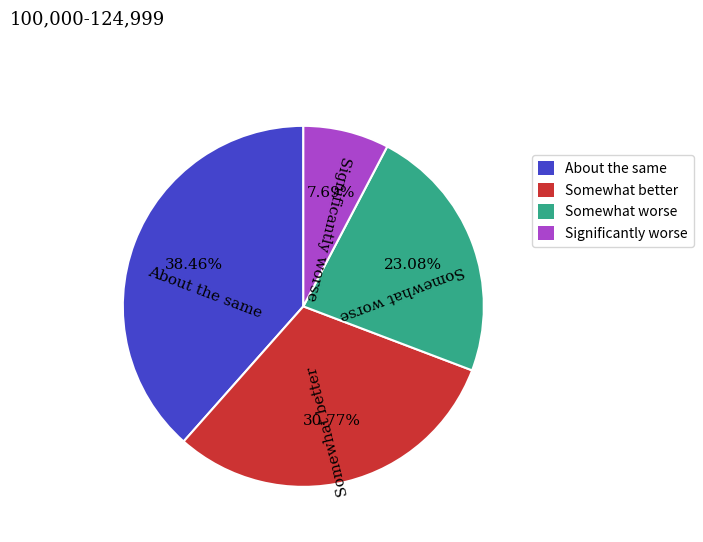

What is the smallest slice in the pie chart?

Significantly worse